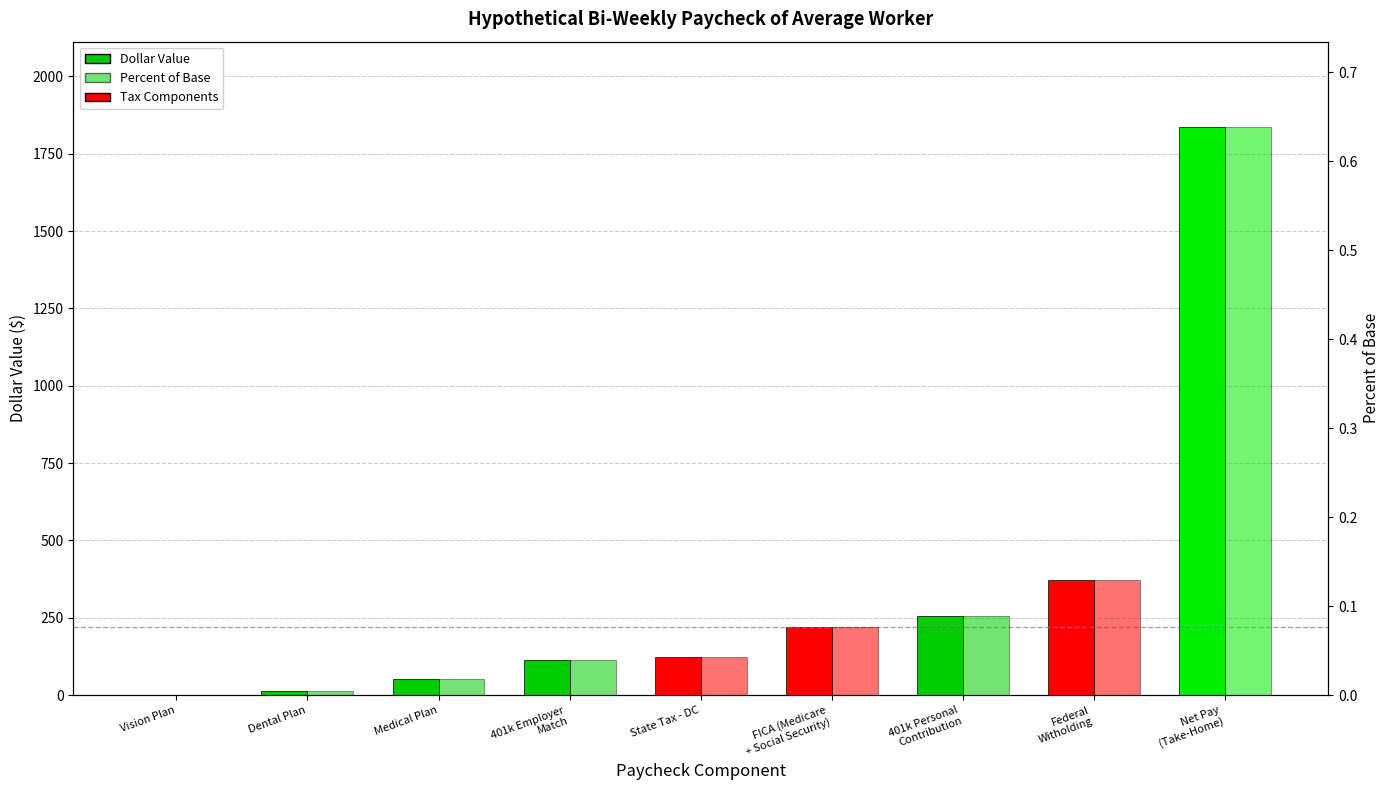

List the series in order of their peak value, lowest first.

Percent of Base, Dollar Value